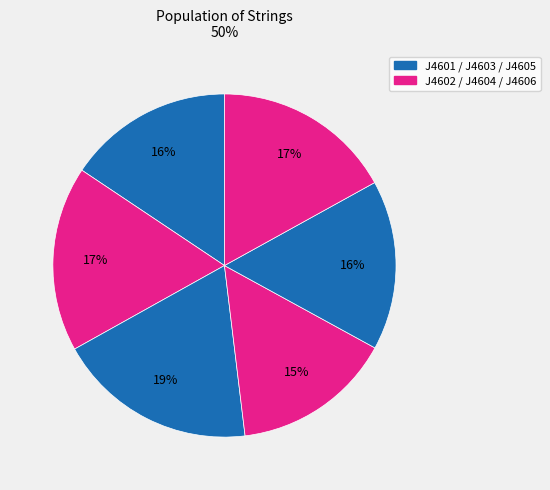

To the nearest percent, what is the difference between the largest and smallest slice percentages?

4%